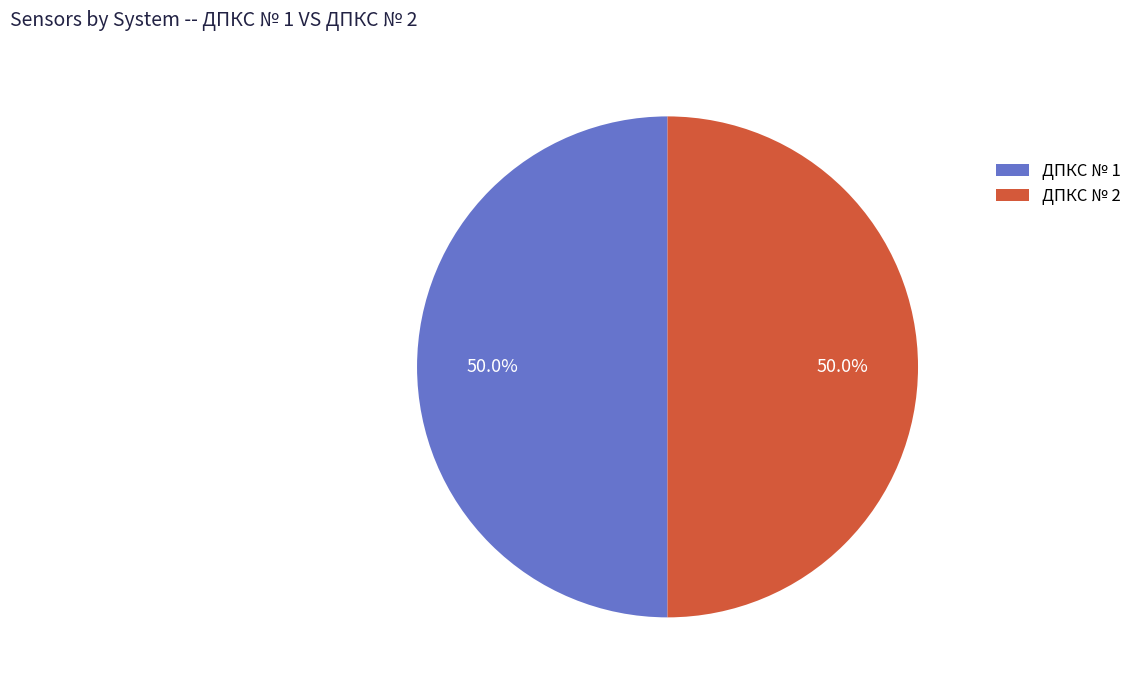

Is the sum of ДПКС № 2 and ДПКС № 1 greater than half?

Yes